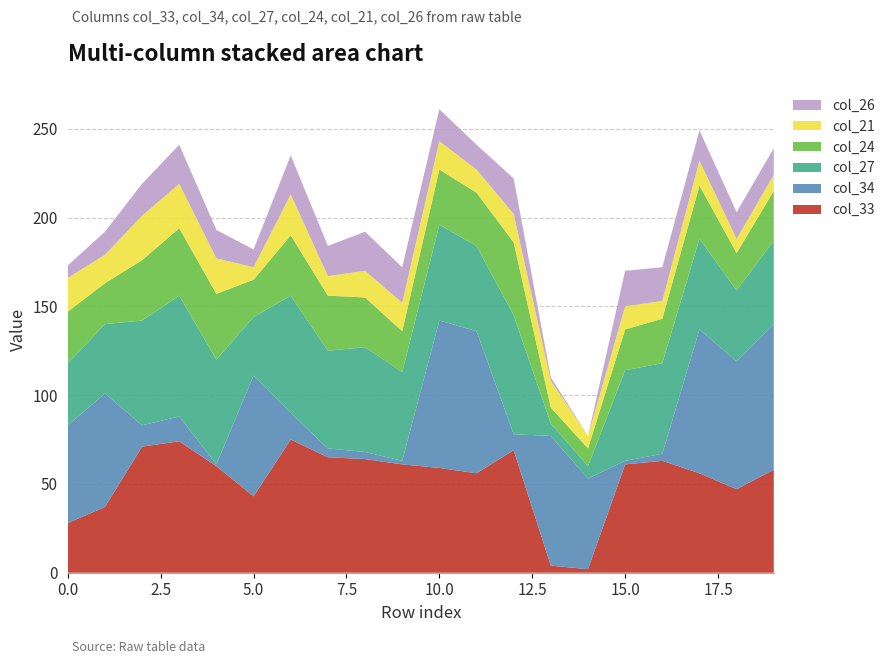

Reading left to right, extract all data points from this chart.

col_33: 0=28	1=37	2=71	3=74	4=60	5=43	6=75	7=65	8=64	9=61	10=59	11=56	12=69	13=4	14=2	15=61	16=63	17=56	18=47	19=58
col_34: 0=55	1=64	2=12	3=14	4=1	5=68	6=15	7=5	8=4	9=2	10=83	11=80	12=9	13=73	14=51	15=2	16=4	17=81	18=72	19=82
col_27: 0=35	1=39	2=59	3=68	4=59	5=33	6=66	7=55	8=59	9=50	10=54	11=48	12=67	13=7	14=7	15=51	16=51	17=51	18=40	19=47
col_24: 0=29	1=23	2=34	3=38	4=37	5=21	6=34	7=31	8=28	9=23	10=31	11=30	12=41	13=9	14=10	15=23	16=25	17=30	18=21	19=28
col_21: 0=19	1=16	2=25	3=25	4=20	5=7	6=23	7=11	8=15	9=16	10=16	11=13	12=16	13=15	14=7	15=13	16=10	17=14	18=8	19=9
col_26: 0=7	1=13	2=18	3=22	4=16	5=10	6=22	7=17	8=22	9=20	10=18	11=14	12=20	13=2	14=0	15=20	16=19	17=17	18=15	19=15